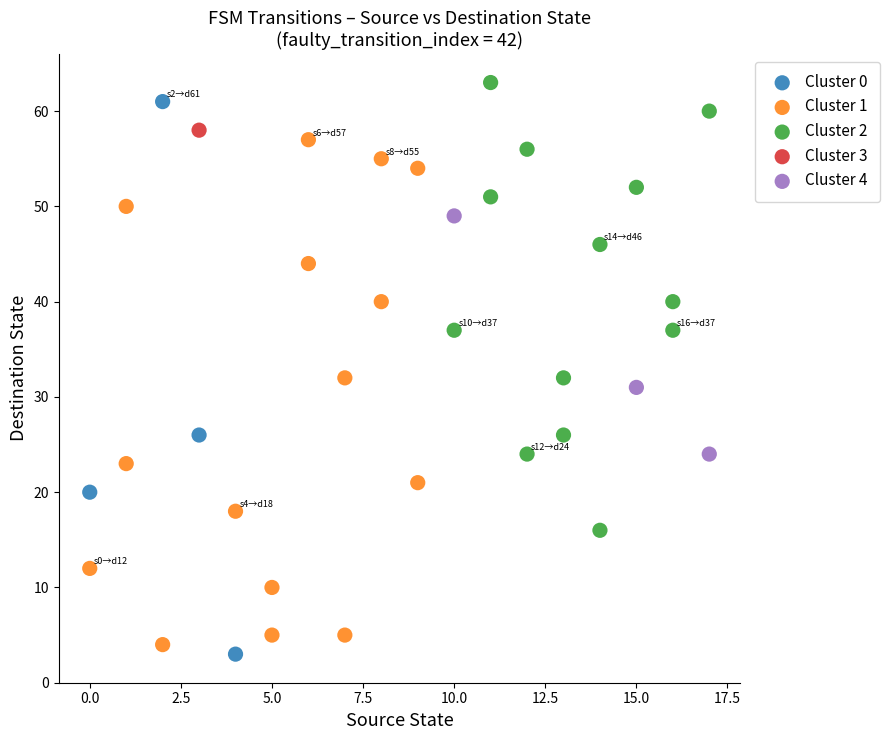

What are all the series names shown in the legend?

Cluster 0, Cluster 1, Cluster 2, Cluster 3, Cluster 4